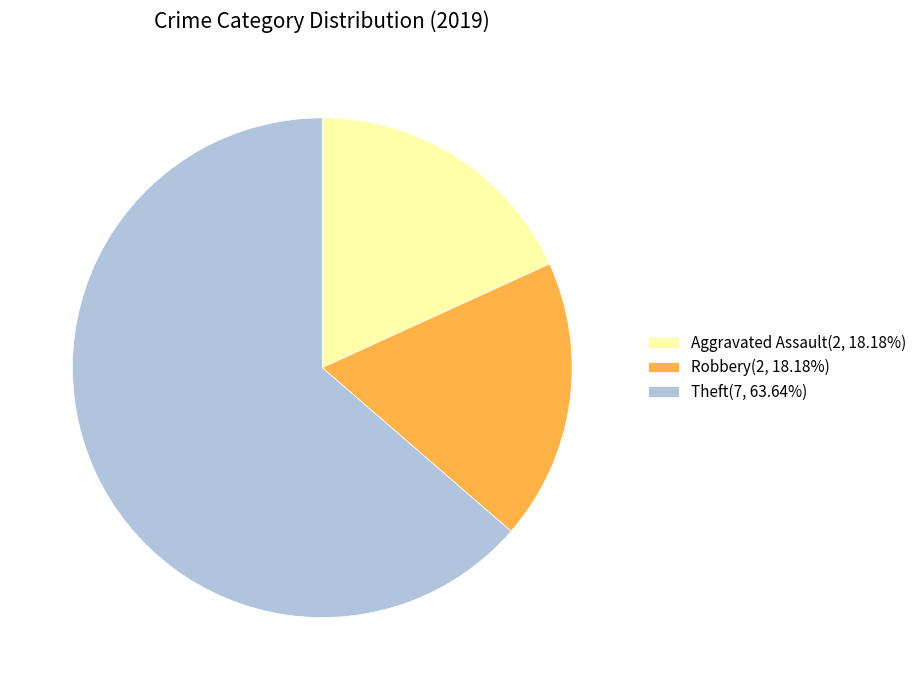

Do Aggravated Assault(2, 18.18%) and Theft(7, 63.64%) together represent more than half of the pie?

Yes